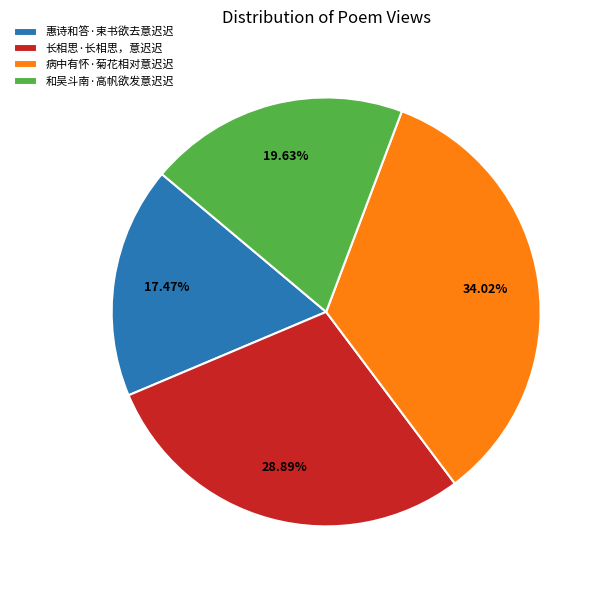

How many slices are in this pie chart?

4